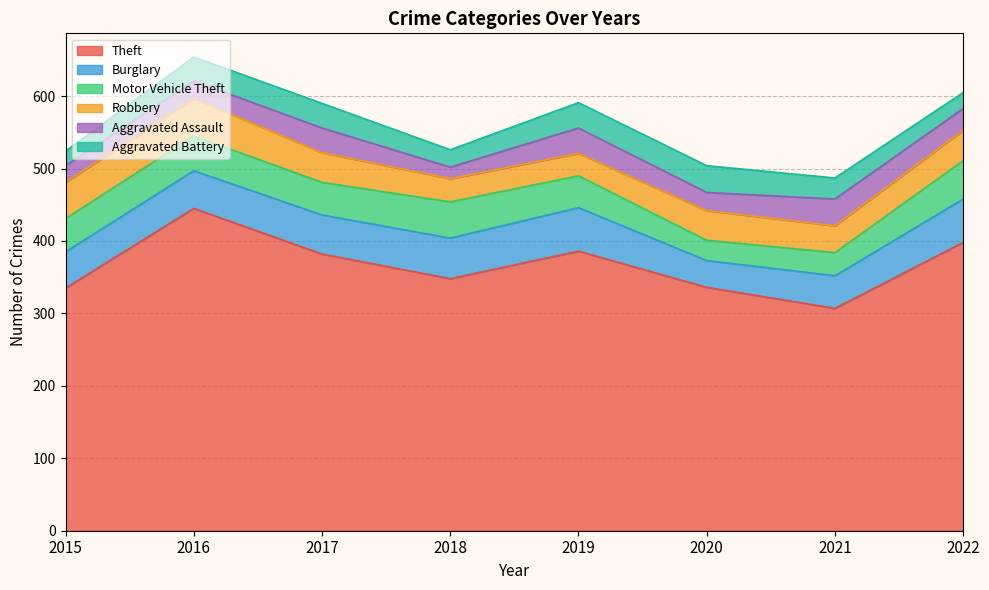

What is the spread (max minus min) of values at 2022?

376